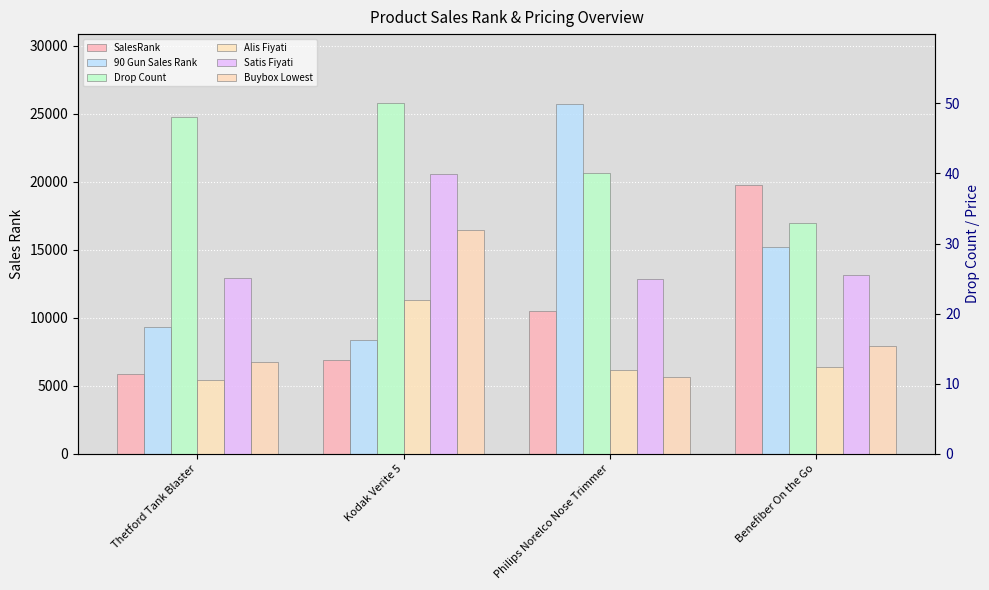

What is the maximum value shown in the chart?

25701.0